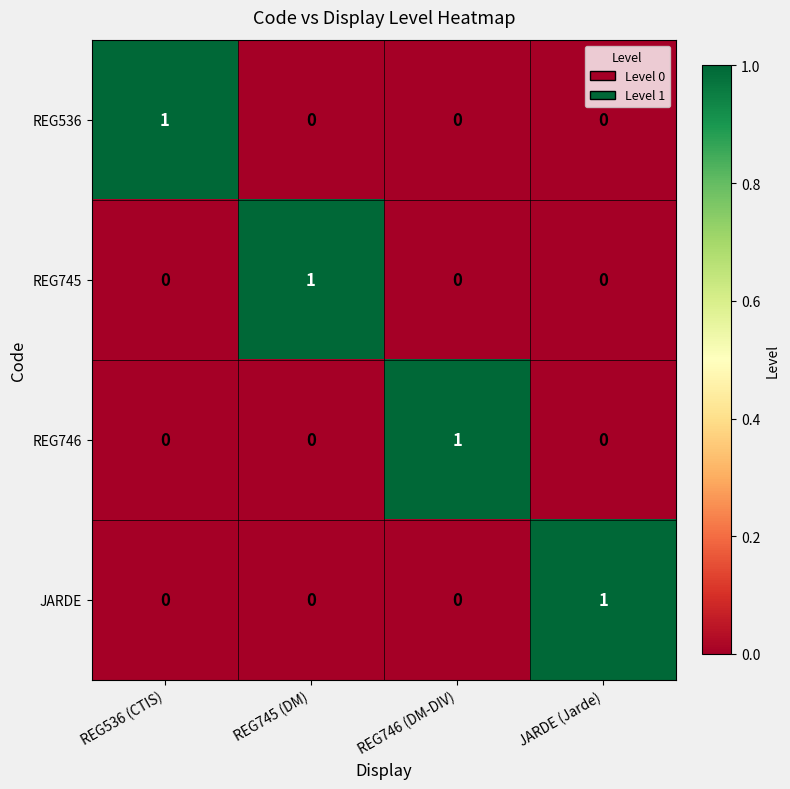

Is the value of REG746 at JARDE (Jarde) greater than the value of REG536 at REG536 (CTIS)?

No